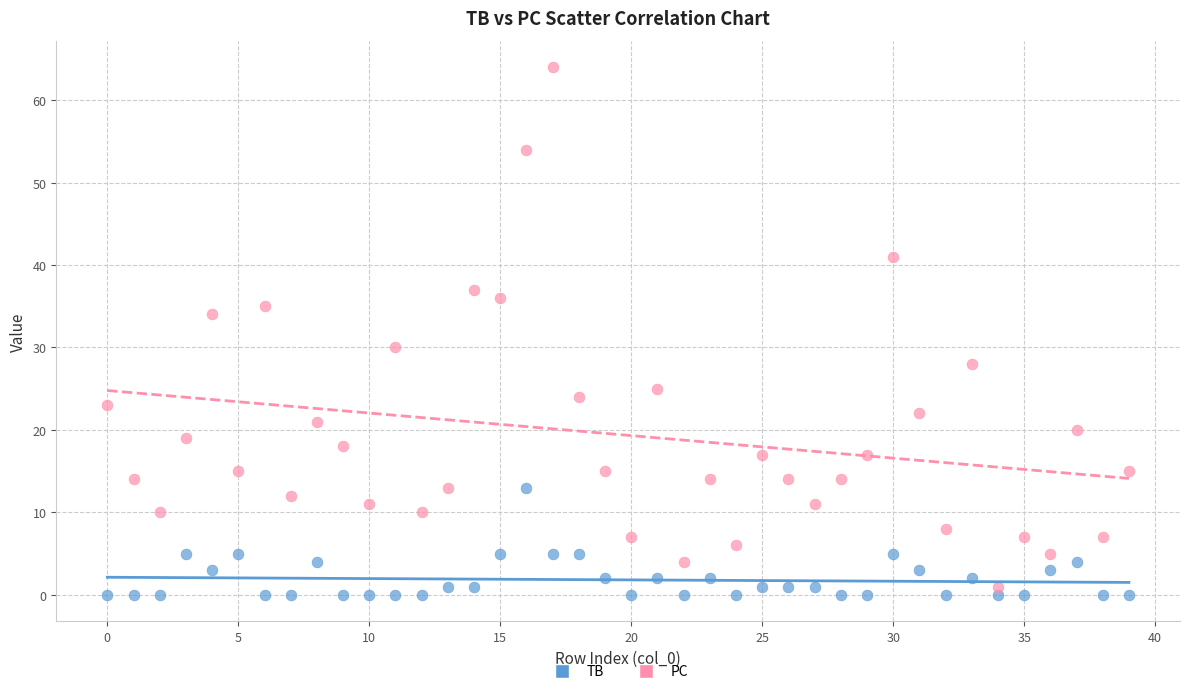

Which series contains the highest Y value?

PC